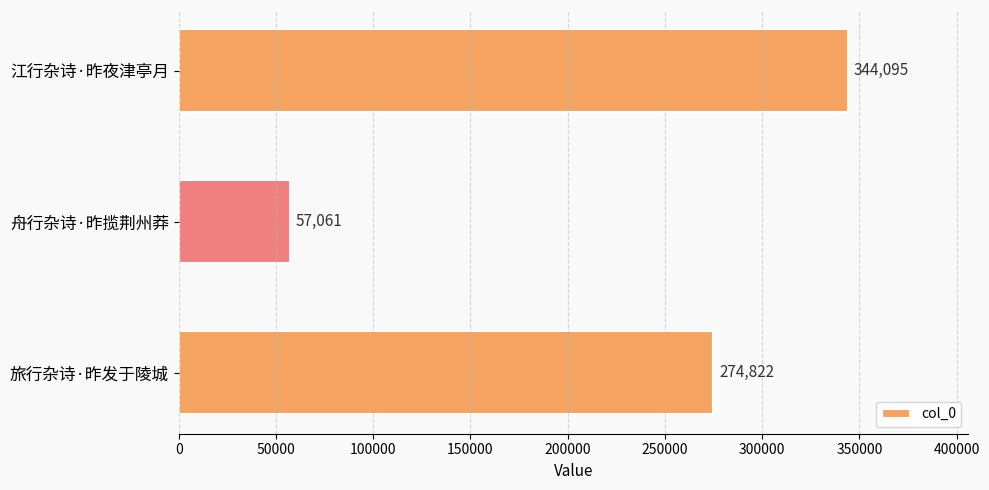

How many values are below 274822?

1